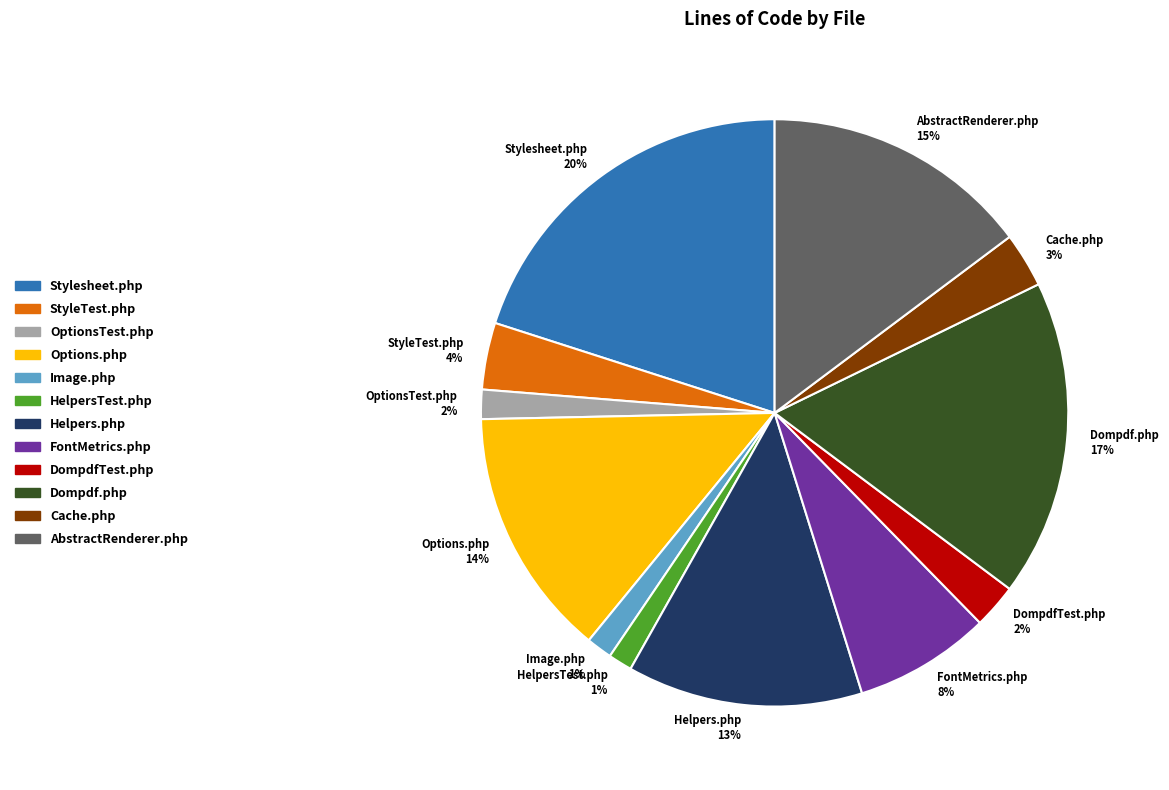

How many segments does this pie chart have?

12